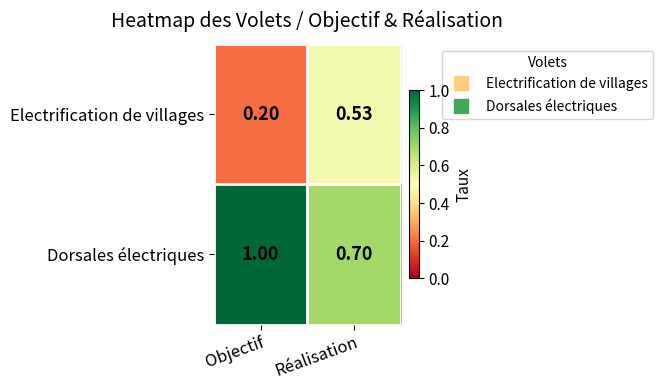

What is the smallest value displayed?

0.2